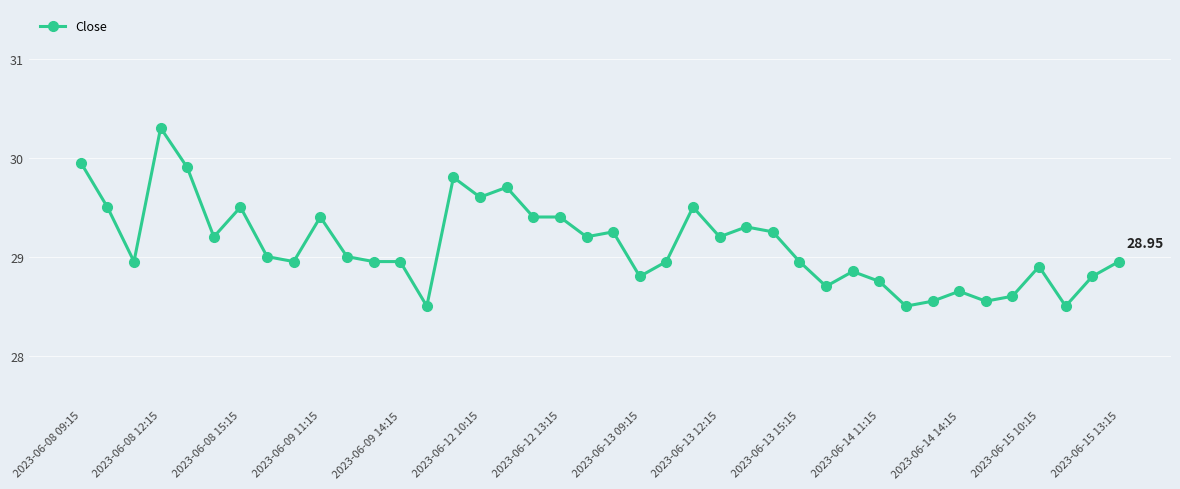

True or false: there are more than 1 points higher than both neighbors.

True